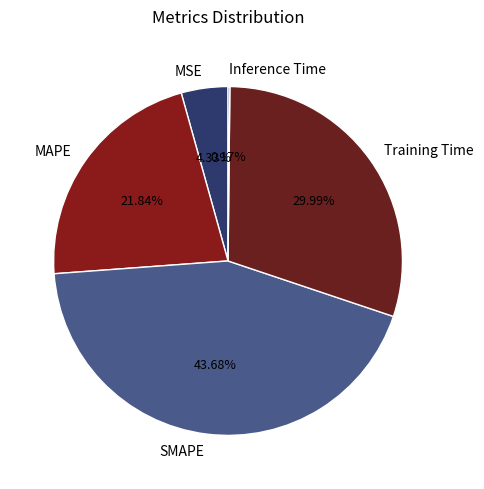

Does SMAPE represent more than half of the total?

No